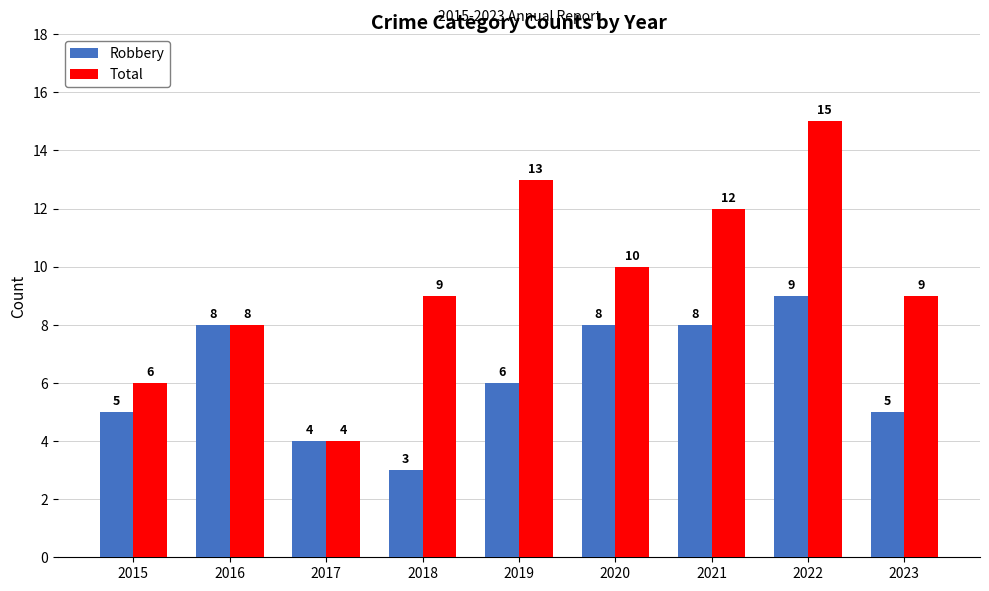

What is the value of the Robbery bar at the 1st from the left?

5